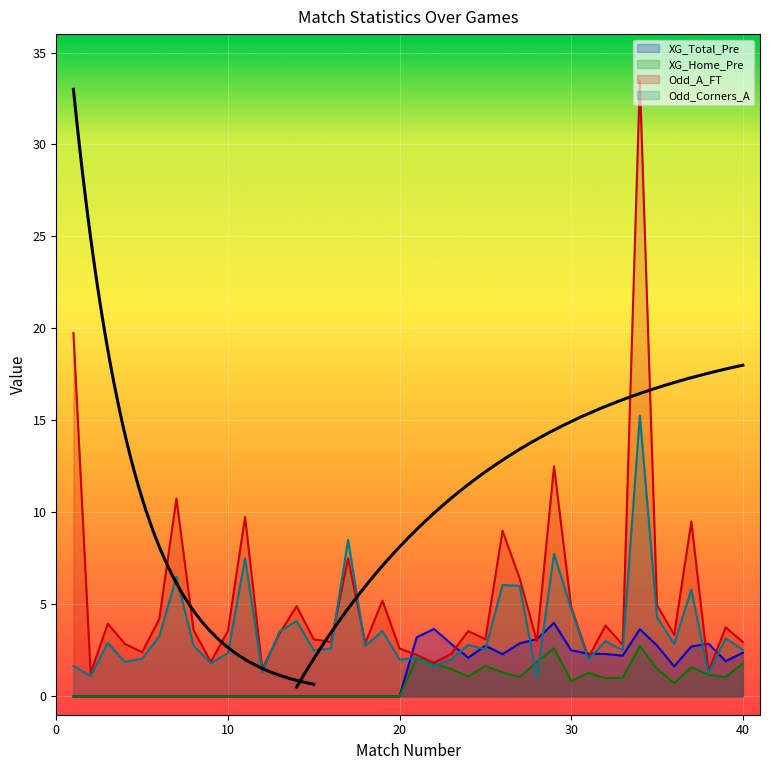

Where is the first local maximum for Odd_A_FT?

3